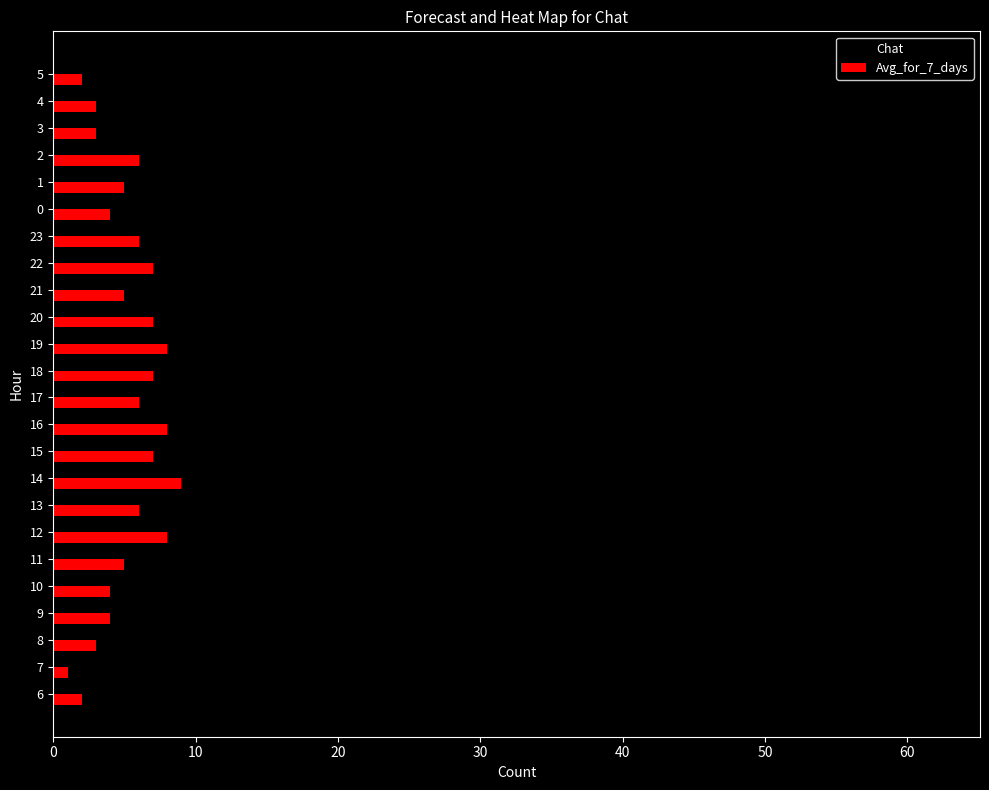

Is it true that Avg_for_7_days equals 2 at 14?

False